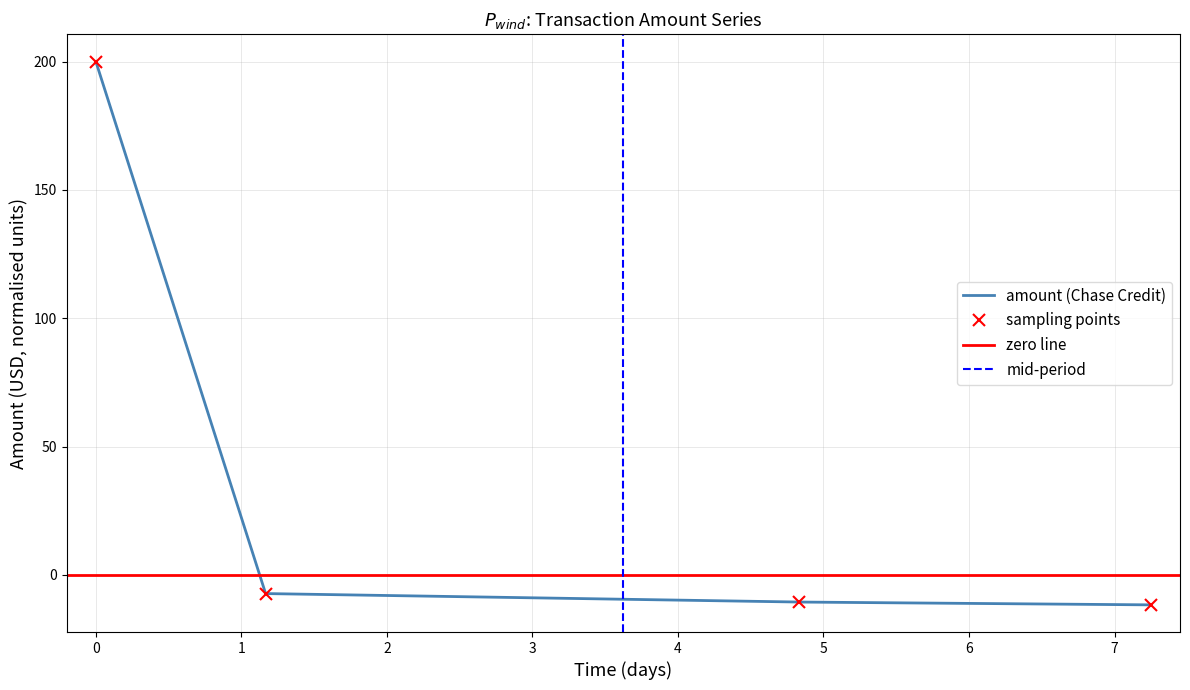

What is the difference between the values at 2016-02-01 14:00:00 and 2016-02-08 20:00:00?

211.7